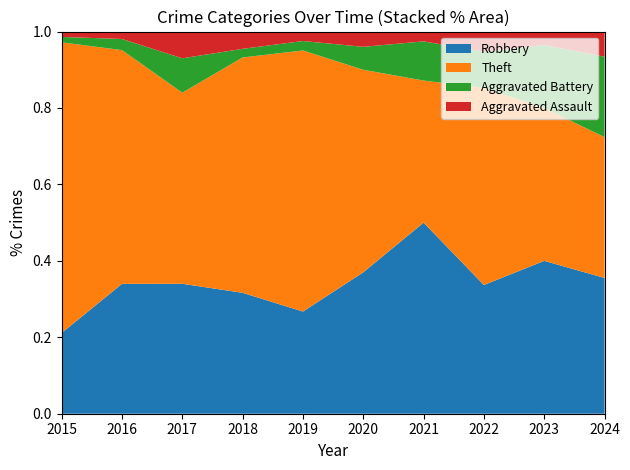

Reading right to left, transcribe all the data shown in this chart.

Robbery: 2024=27	2023=34	2022=32	2021=39	2020=37	2019=54	2018=56	2017=34	2016=35	2015=15
Theft: 2024=28	2023=34	2022=49	2021=29	2020=53	2019=138	2018=109	2017=50	2016=63	2015=54
Aggravated Battery: 2024=16	2023=14	2022=9	2021=8	2020=6	2019=5	2018=4	2017=9	2016=3	2015=1
Aggravated Assault: 2024=5	2023=3	2022=5	2021=2	2020=4	2019=5	2018=8	2017=7	2016=2	2015=1